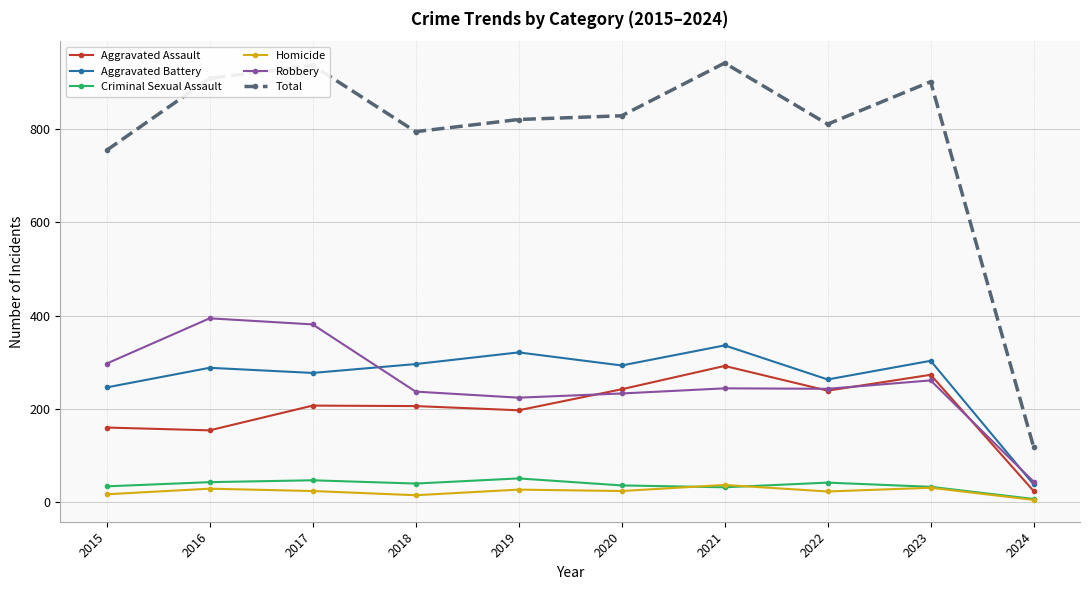

Which series has the widest spread of values?

Total